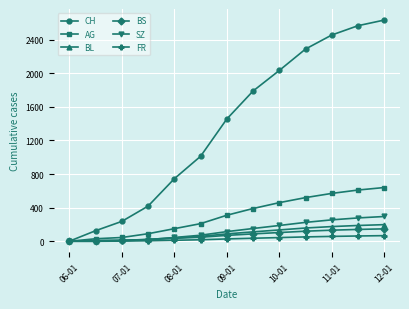

What is the maximum value shown in the chart?

2634